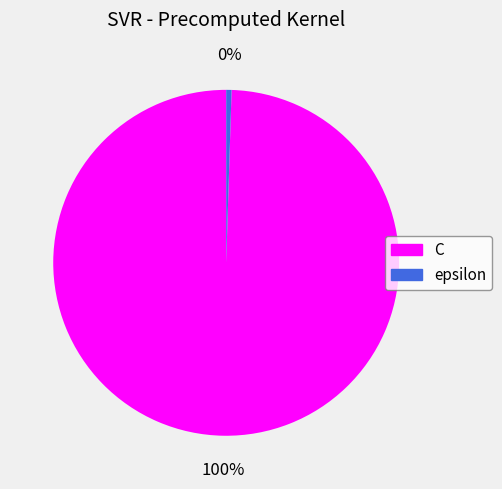

Rank the categories by value from highest to lowest.

C, epsilon